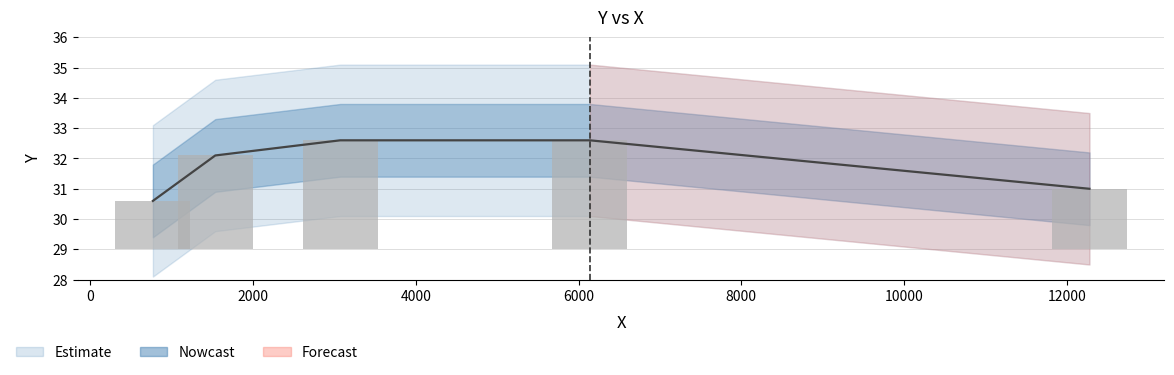

Approximately how many times larger is the value at 3070 compared to 6140?

1.0